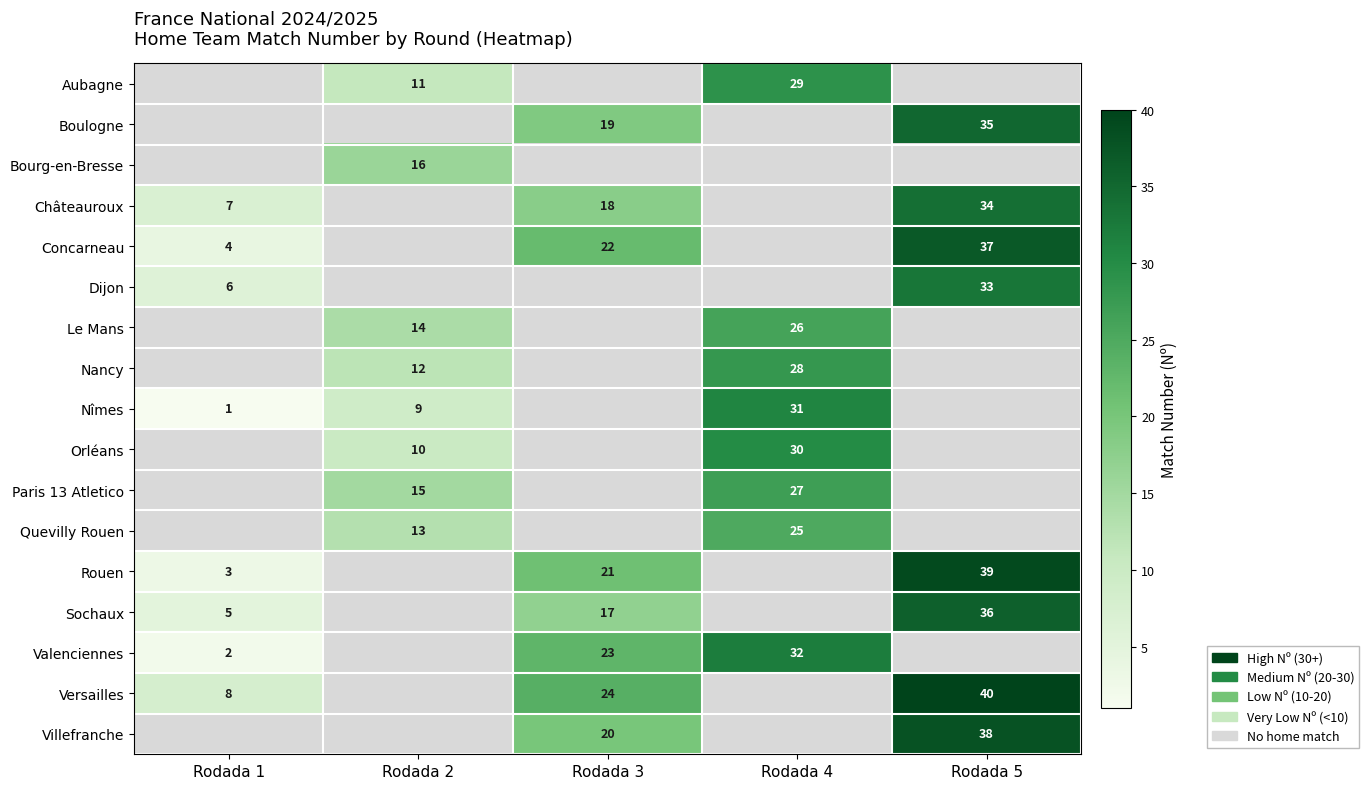

Is it true that Versailles equals 40 at Rodada 5?

True